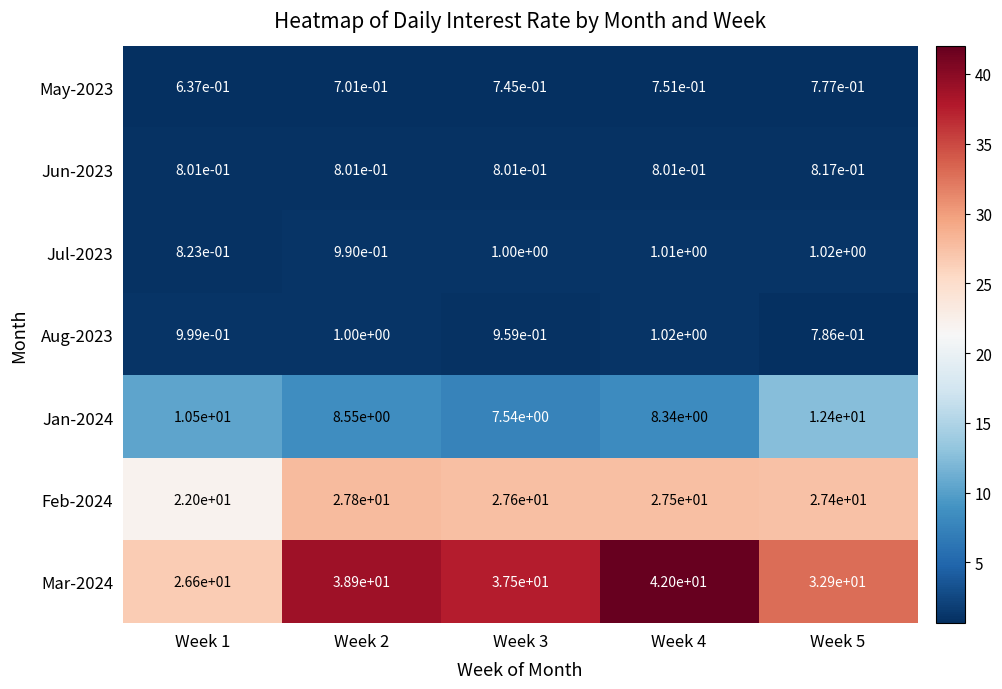

At which category does the chart reach its minimum across all series?

Week 1